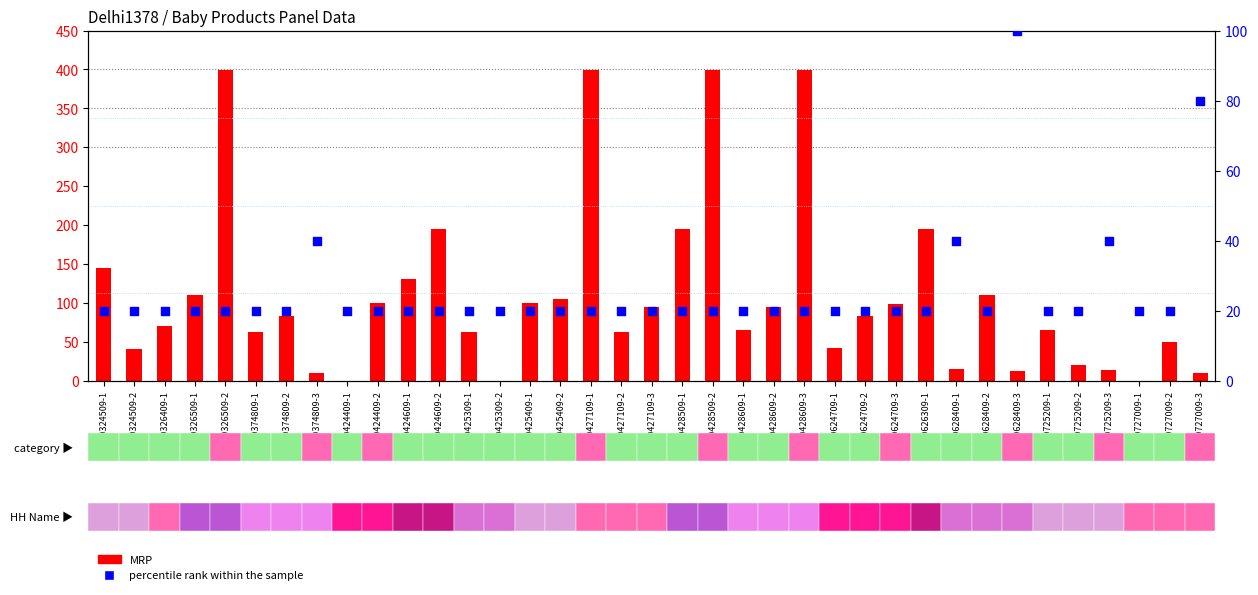

What is the total value across all series at 160040624709-1?

62